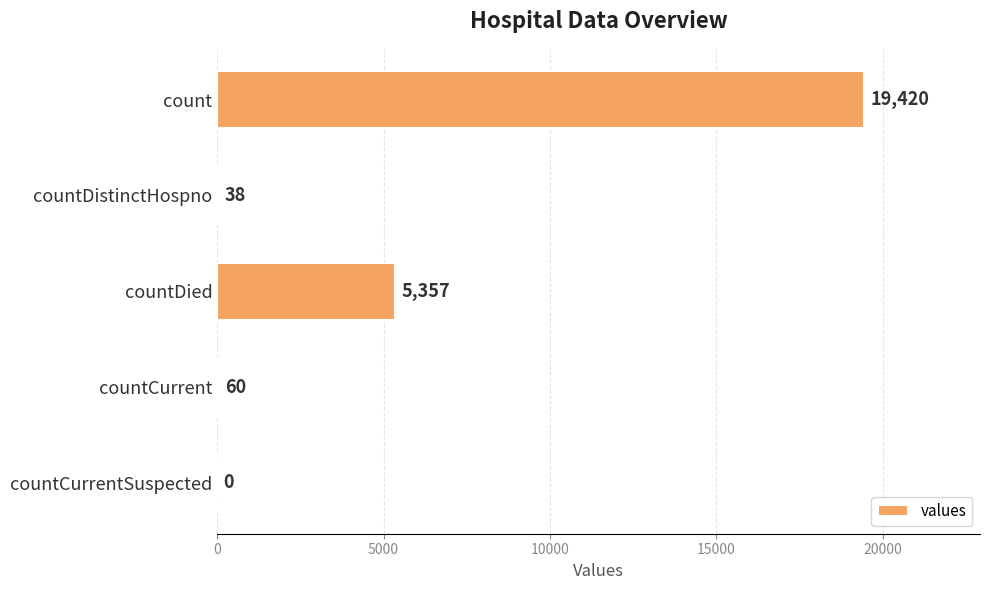

Reading bottom to top, what are all the values shown in this chart?

countCurrentSuspected=0	countCurrent=60	countDied=5357	countDistinctHospno=38	count=19420